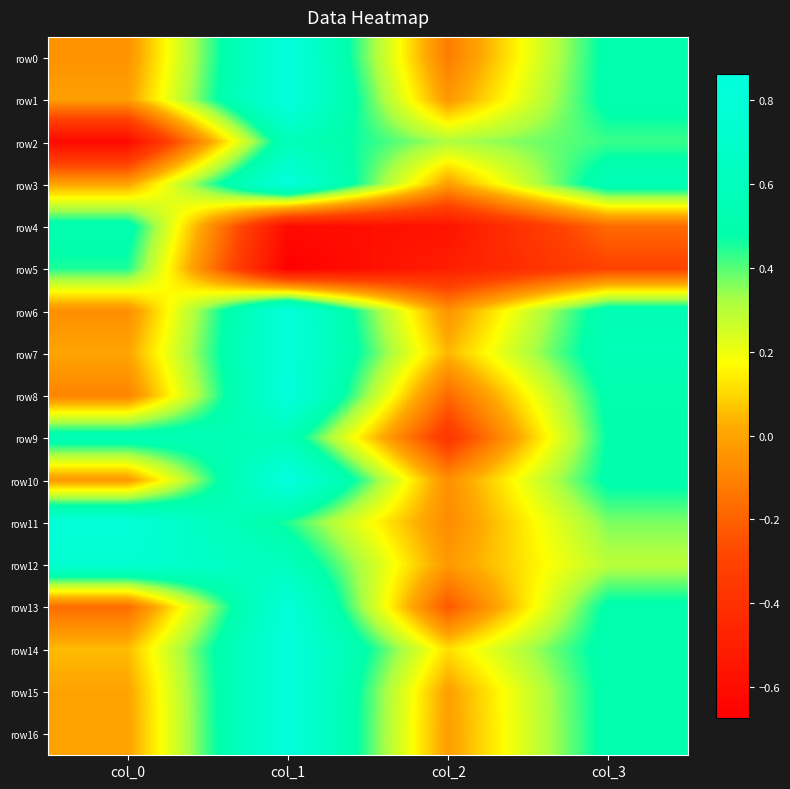

Reading right to left, transcribe all the data shown in this chart.

row0: col_3=0.5	col_2=-0.1	col_1=0.8	col_0=-0.0
row1: col_3=0.5	col_2=-0.0	col_1=0.9	col_0=-0.0
row2: col_3=0.4	col_2=0.3	col_1=0.6	col_0=-0.6
row3: col_3=0.6	col_2=-0.0	col_1=0.8	col_0=-0.0
row4: col_3=-0.2	col_2=-0.6	col_1=-0.6	col_0=0.5
row5: col_3=-0.3	col_2=-0.5	col_1=-0.7	col_0=0.5
row6: col_3=0.5	col_2=-0.0	col_1=0.8	col_0=-0.1
row7: col_3=0.6	col_2=0.0	col_1=0.8	col_0=0.0
row8: col_3=0.5	col_2=-0.2	col_1=0.8	col_0=-0.1
row9: col_3=0.5	col_2=-0.4	col_1=0.6	col_0=0.6
row10: col_3=0.5	col_2=-0.1	col_1=0.9	col_0=-0.0
row11: col_3=0.4	col_2=-0.1	col_1=0.4	col_0=0.8
row12: col_3=0.3	col_2=-0.0	col_1=0.6	col_0=0.7
row13: col_3=0.5	col_2=-0.2	col_1=0.8	col_0=-0.2
row14: col_3=0.5	col_2=0.1	col_1=0.8	col_0=0.1
row15: col_3=0.5	col_2=-0.0	col_1=0.9	col_0=-0.0
row16: col_3=0.5	col_2=-0.0	col_1=0.9	col_0=-0.0